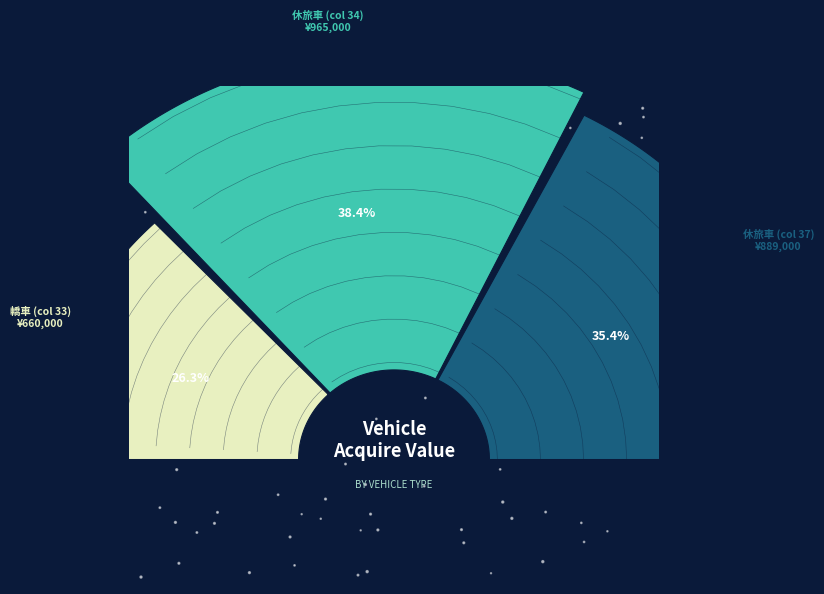

Does 休旅車 (col 34) represent more than half of the total?

No